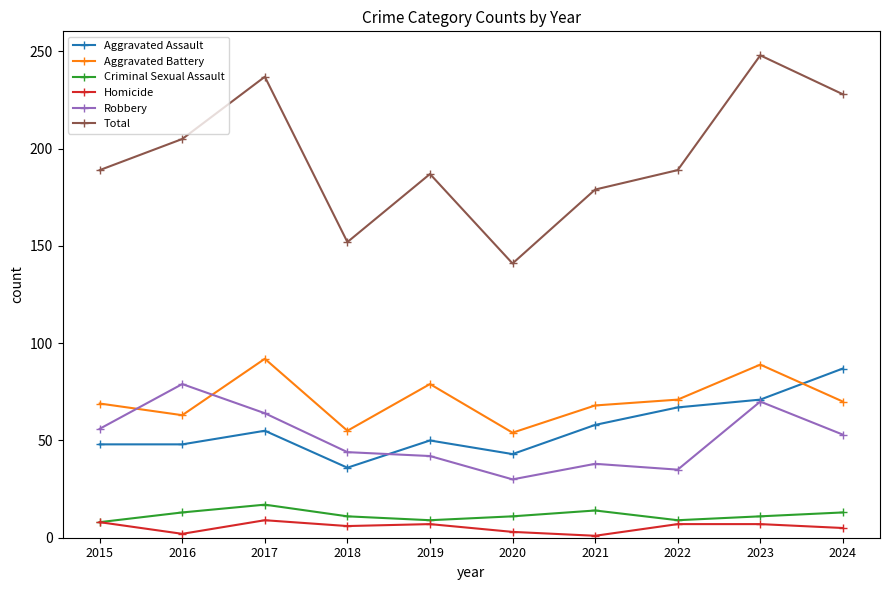

What is the difference between the maximum and second lowest values in the Aggravated Assault series?

44